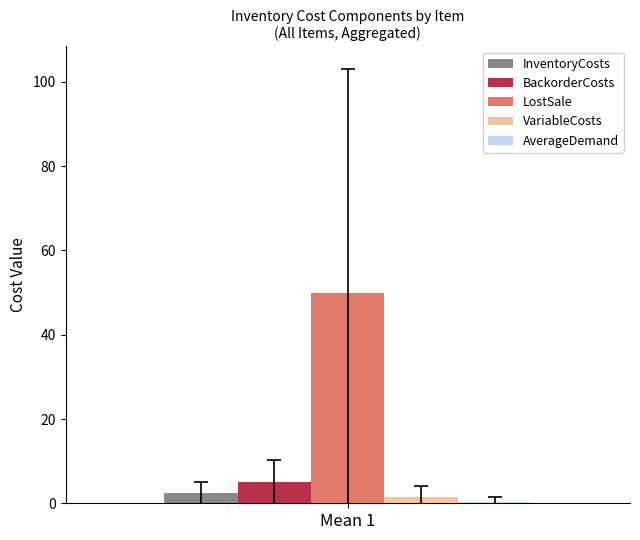

Which series has the widest spread of values?

InventoryCosts